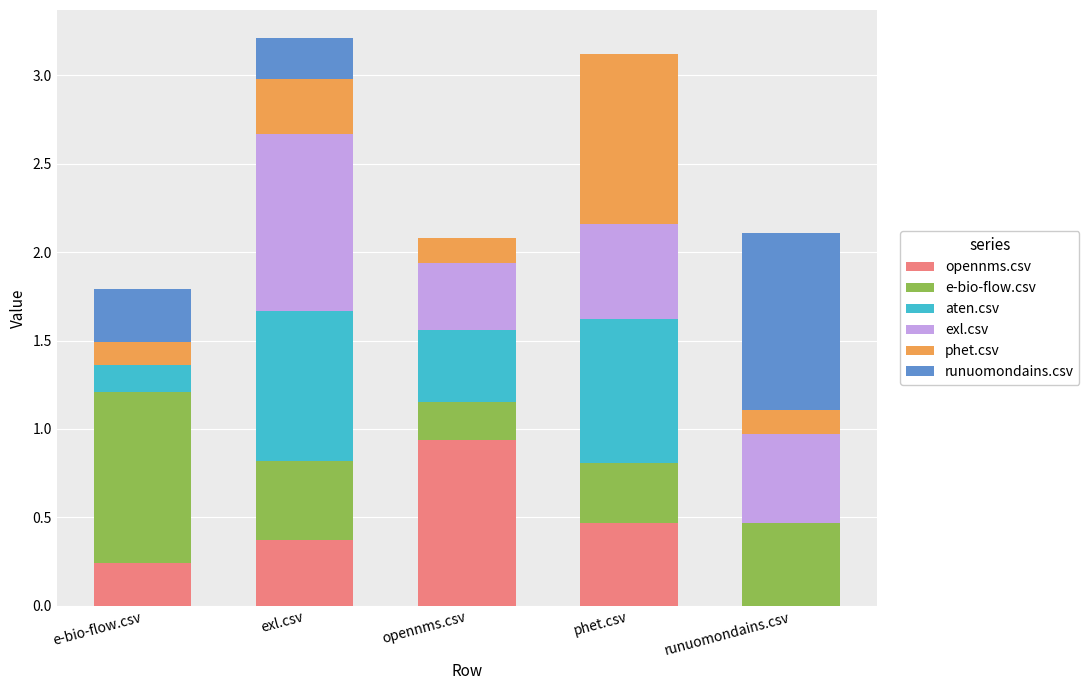

What is the total value across all series at e-bio-flow.csv?

1.8